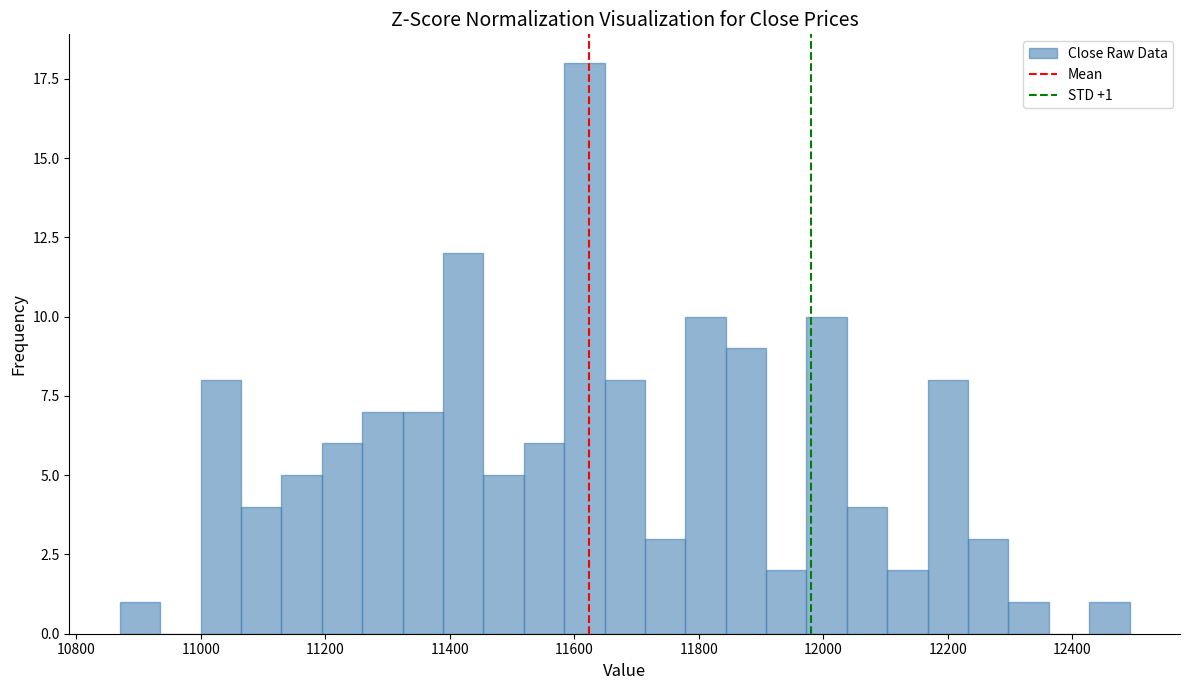

Read against the x-axis, roughly where is the centre of the tallest bar?

11620